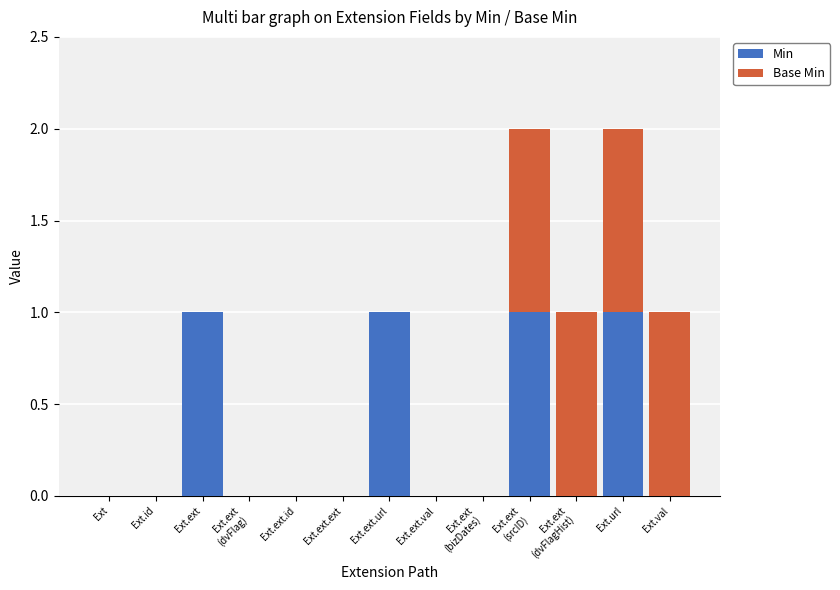

The value of Min at Ext.ext.url is 2. True or false?

False